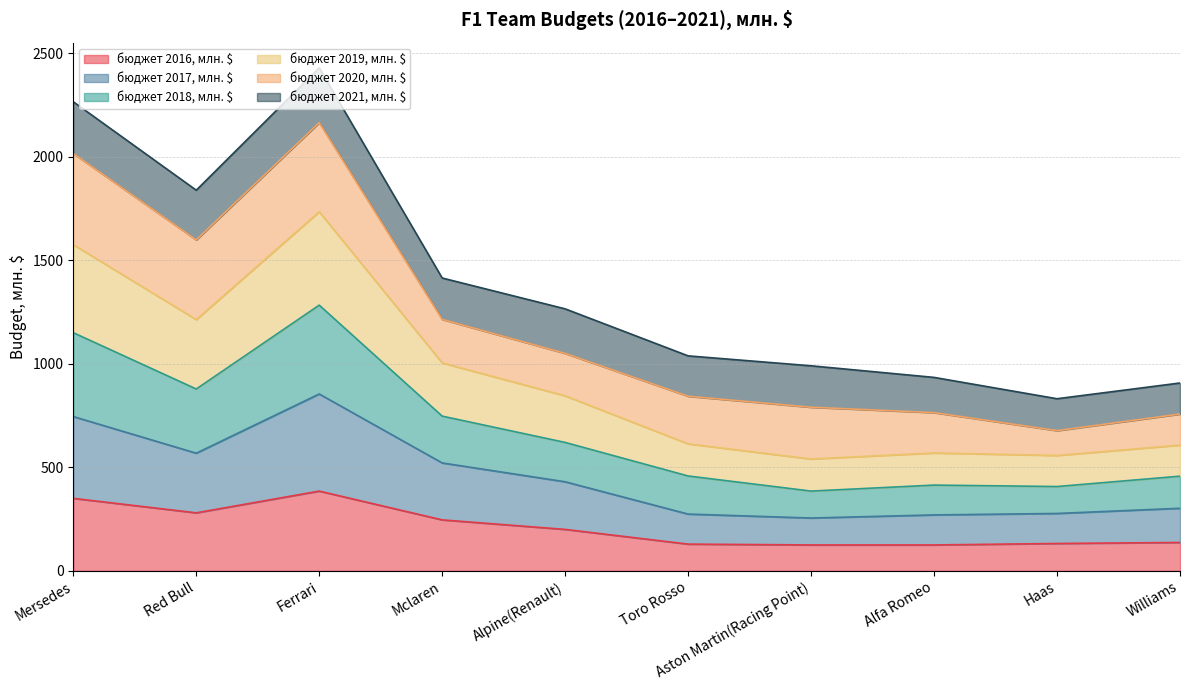

Is the value of бюджет 2017, млн. $ at Toro Rosso greater than the value of бюджет 2016, млн. $ at Red Bull?

No